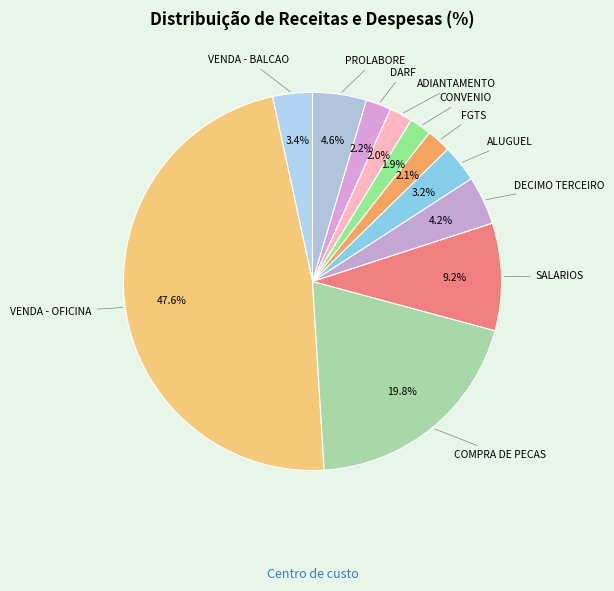

How many slices are in this pie chart?

11